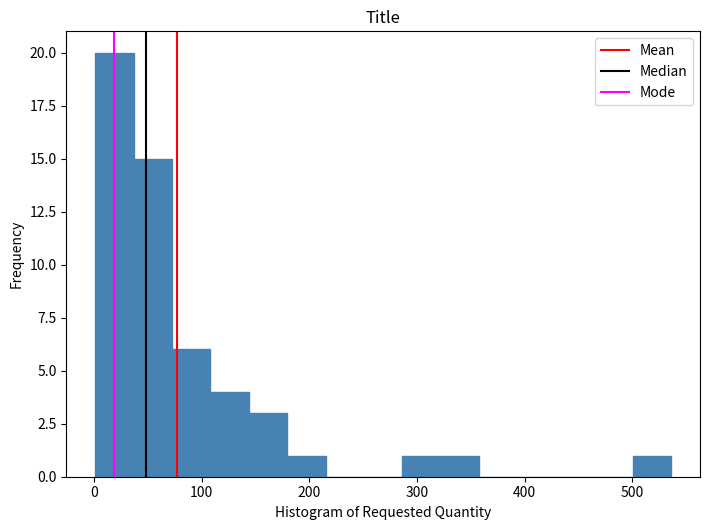

Read against the x-axis, roughly where is the centre of the tallest bar?

20